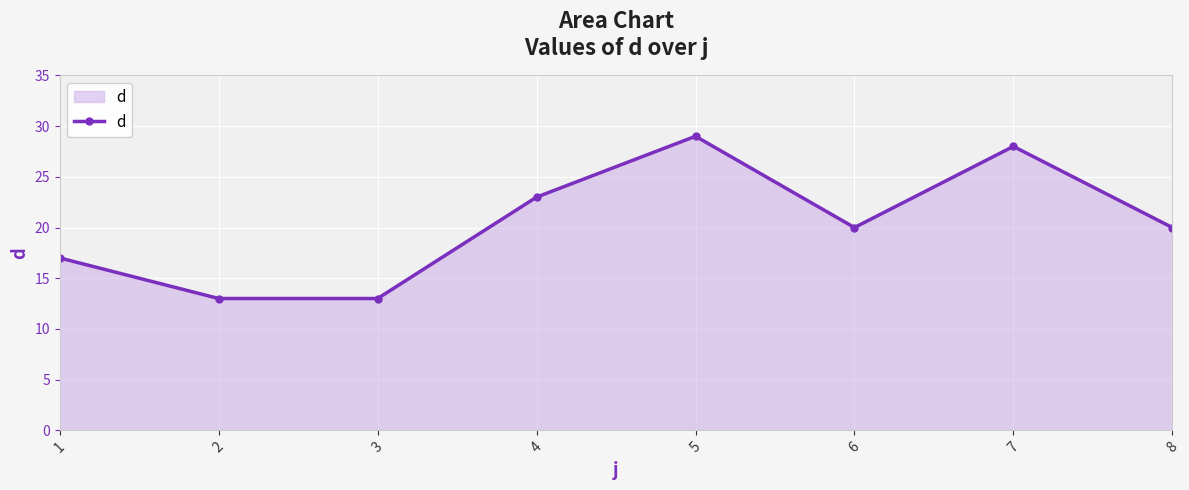

What is the maximum value shown in the chart?

29